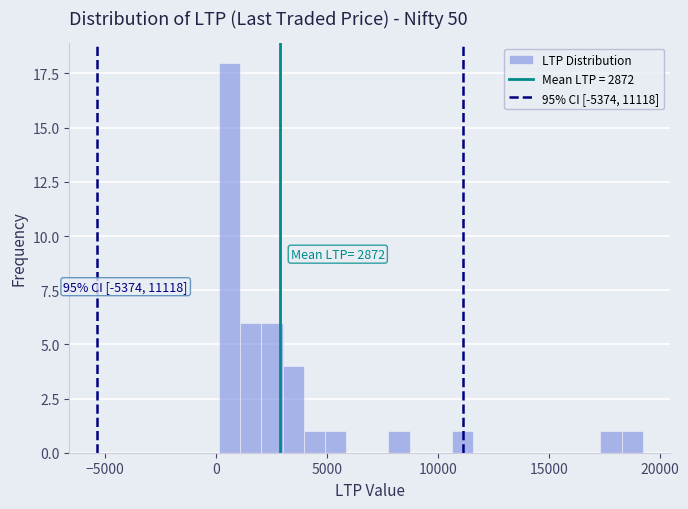

Read against the x-axis, roughly where is the centre of the tallest bar?

500